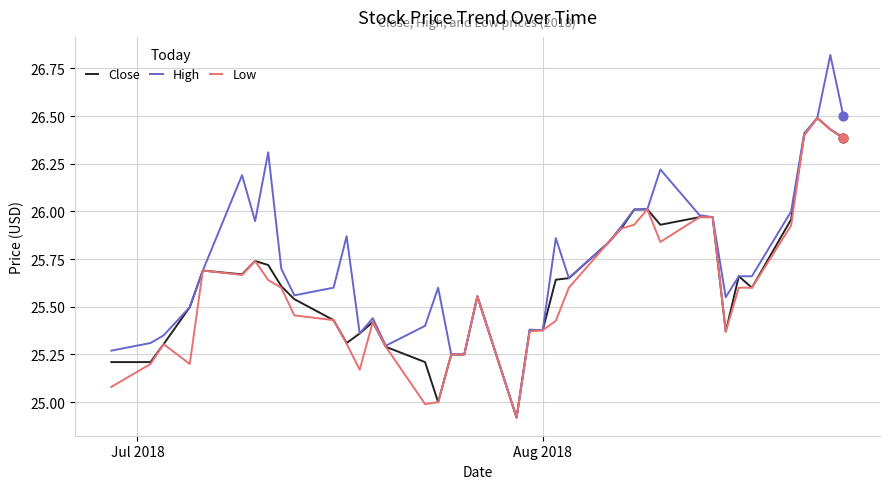

What is the minimum value for Close?

24.9